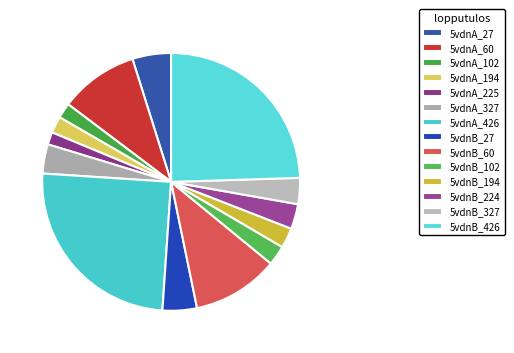

What is the total percentage of 5vdnA_102 and 5vdnA_426?

26.9%